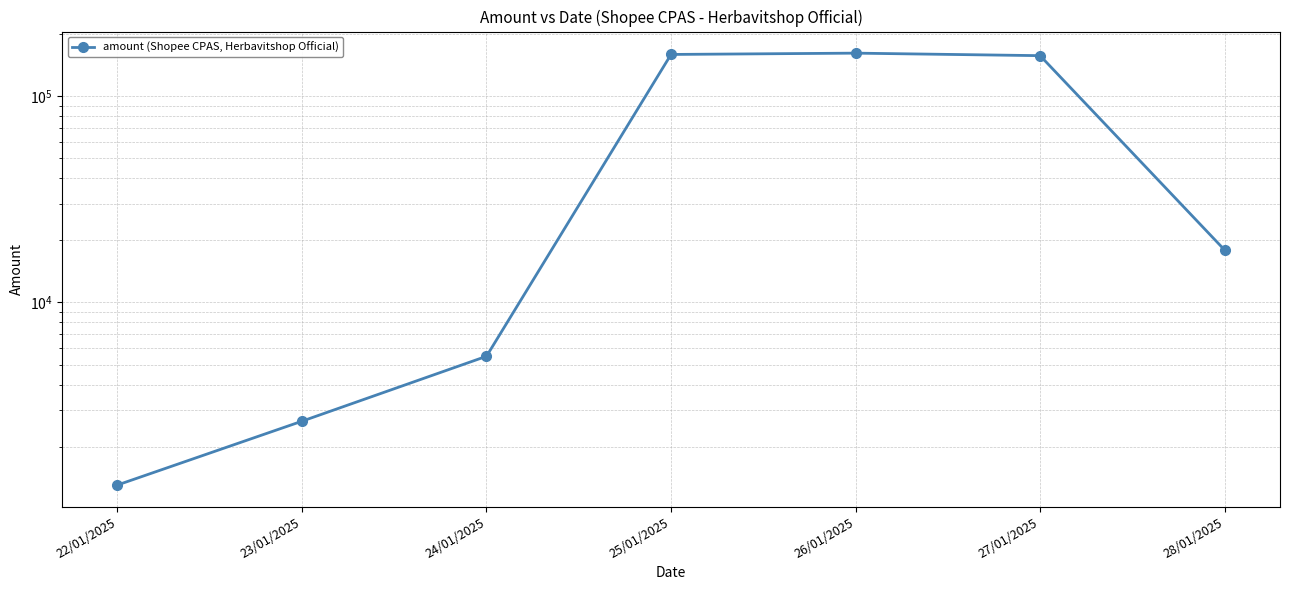

Between 25/01/2025 and 22/01/2025, which is larger?

25/01/2025